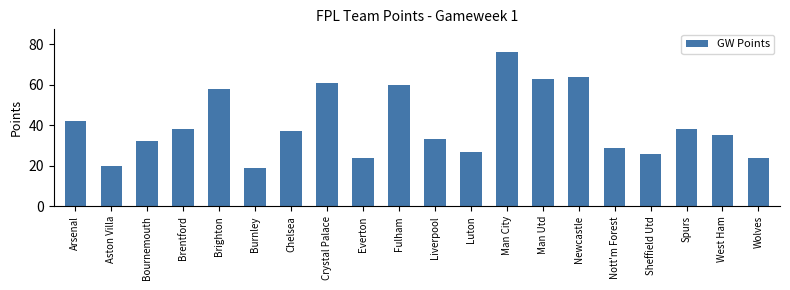

The value at Luton is 27. True or false?

True